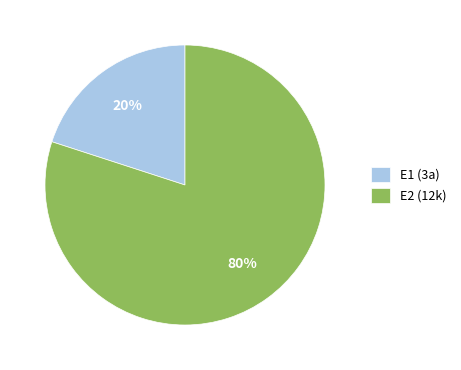

Rank the categories by value from lowest to highest.

E1, E2